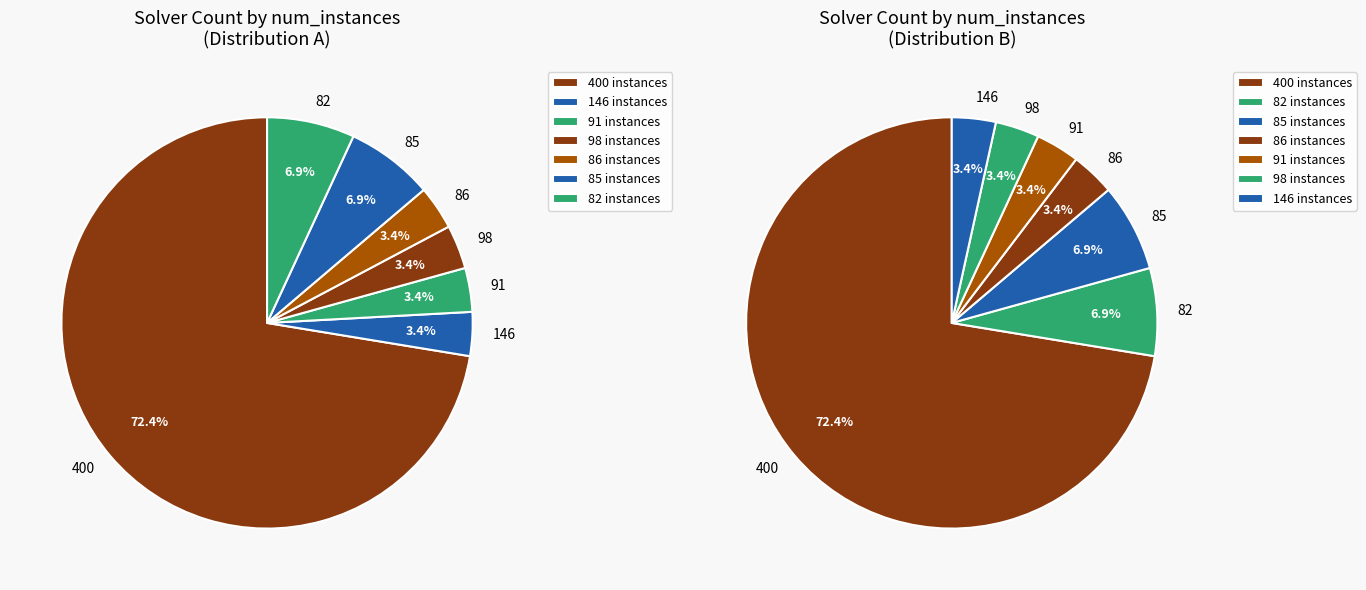

True or false: 400 instances accounts for 79% of the total.

False